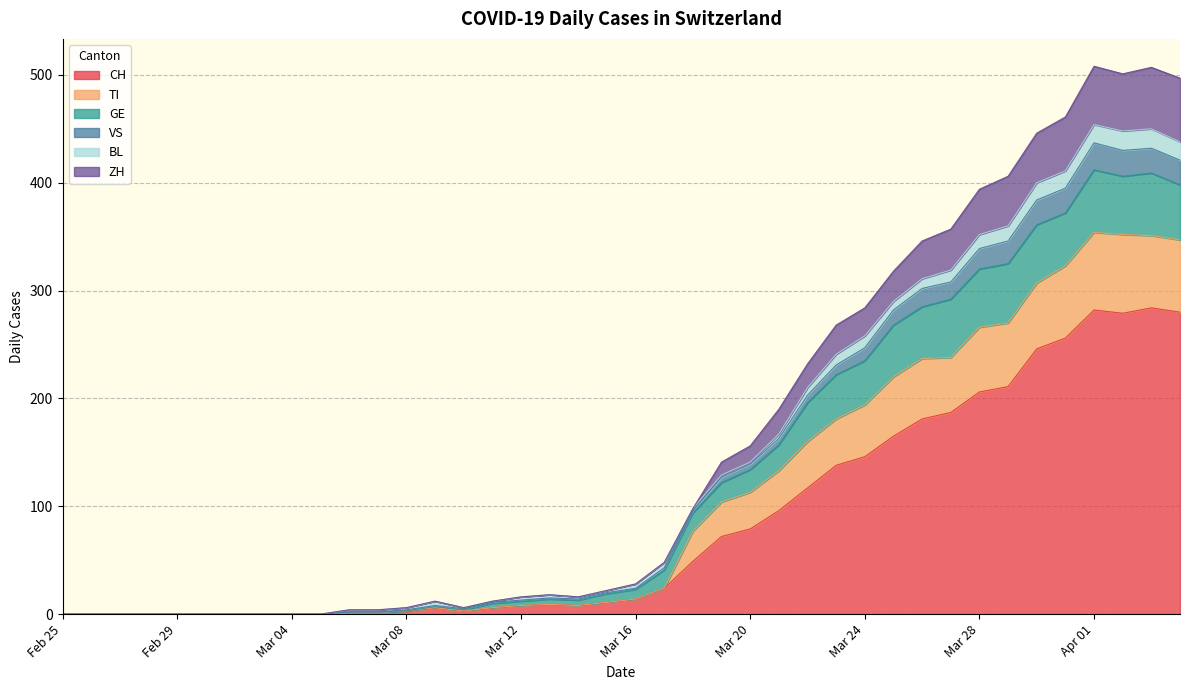

Which label corresponds to the smallest value in the chart?

Feb 25